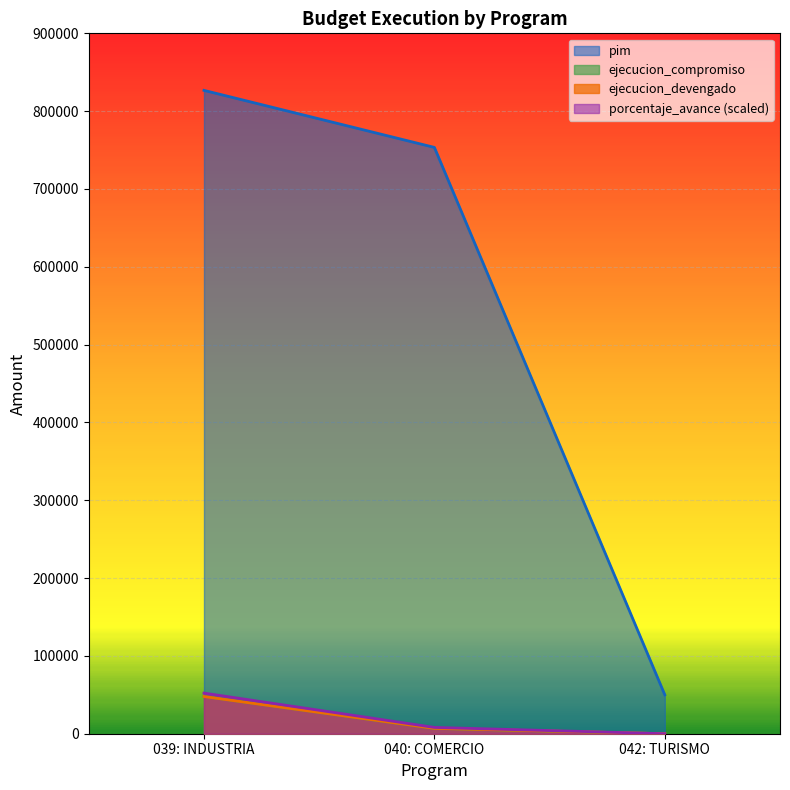

True or false: ejecucion_devengado has a value of 9122 at 040: COMERCIO.

False